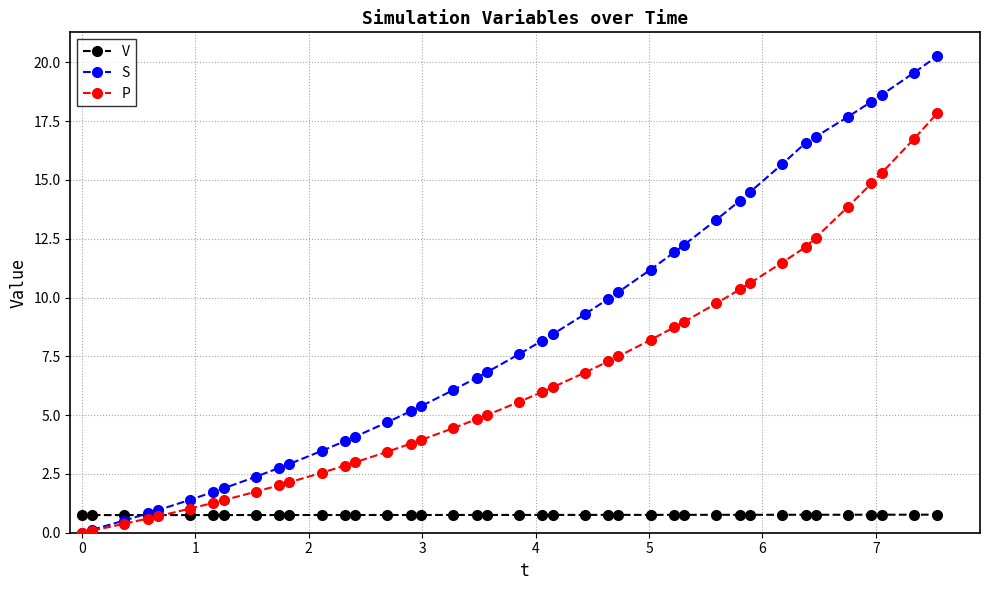

List the series in order of their overall mean, highest first.

S, P, V